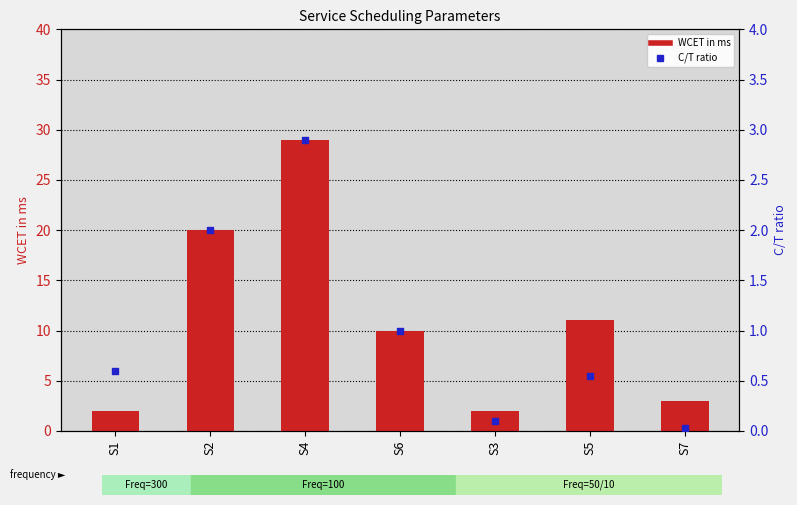

Which series has the largest total across all categories?

WCET in ms